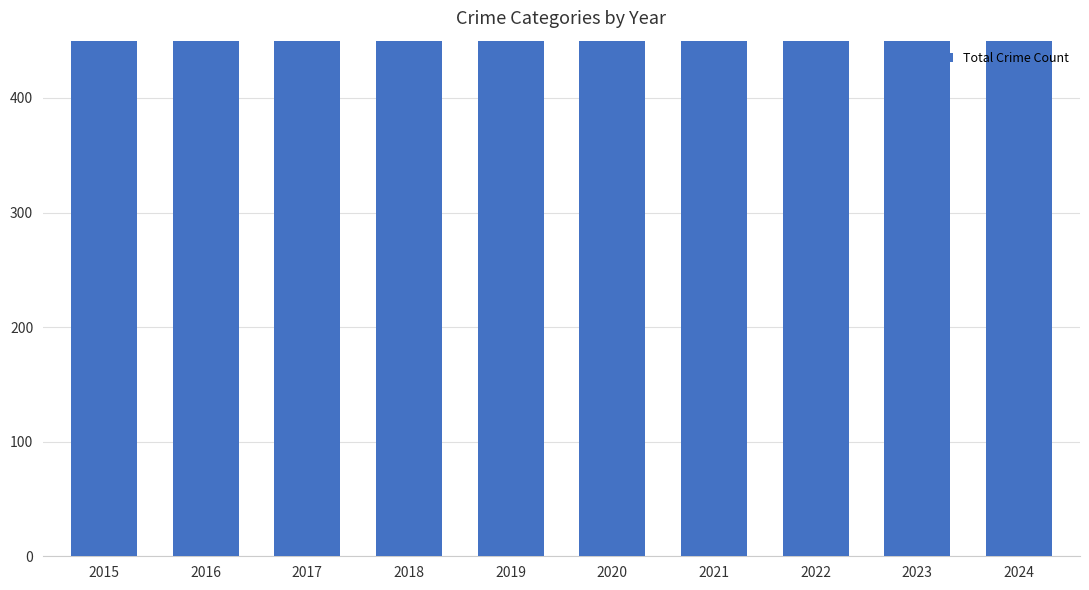

What is the average value?

941